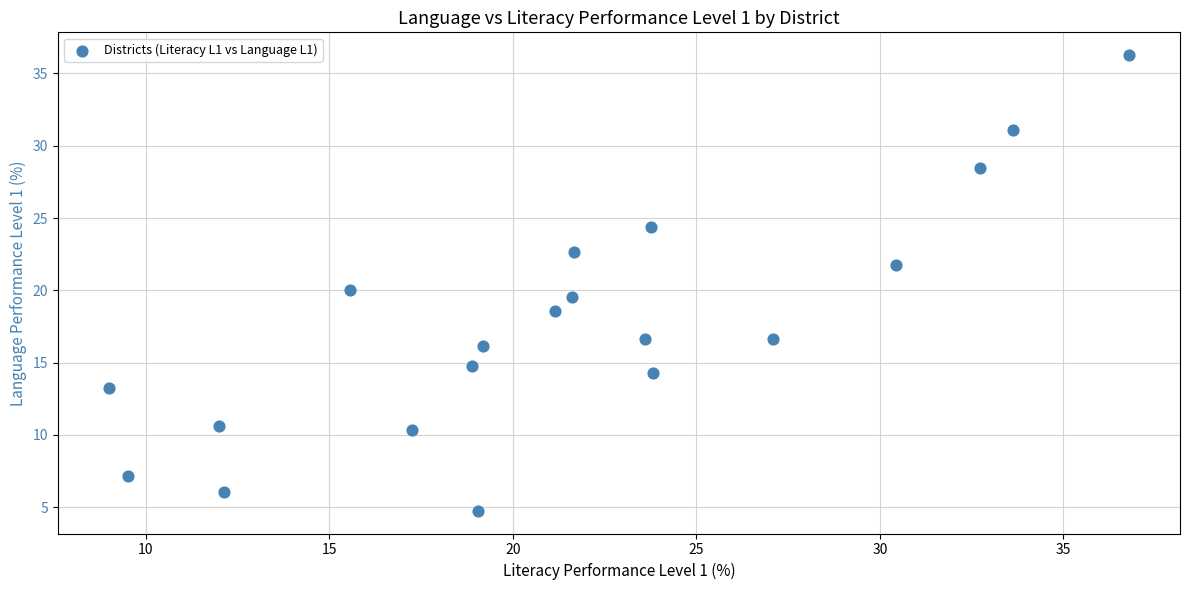

What is the range of Y values (max minus min)?

31.5